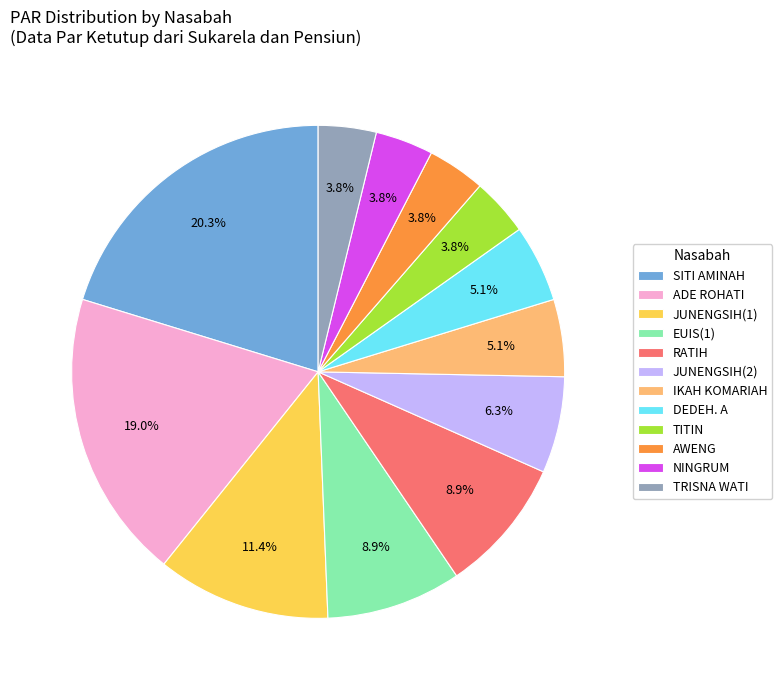

Is there any slice that represents more than half of the pie?

No